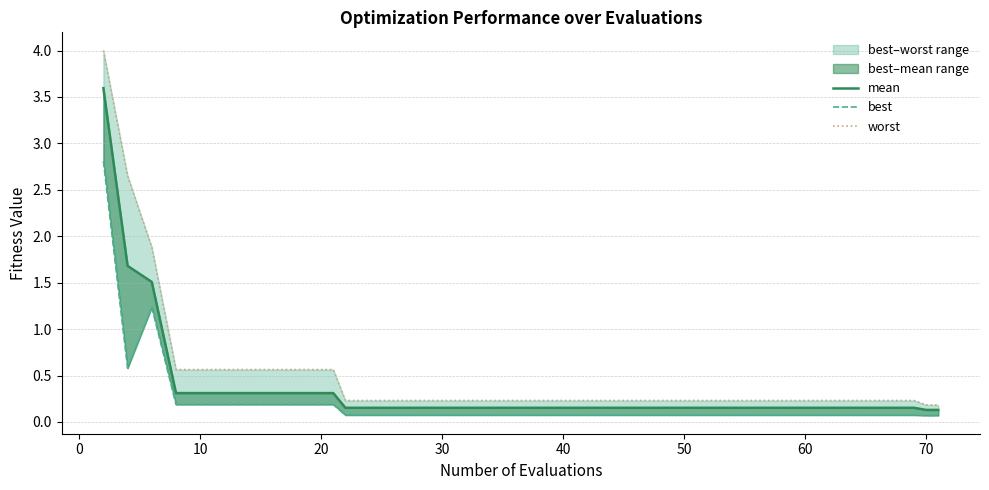

Which series has the largest total across all categories?

worst